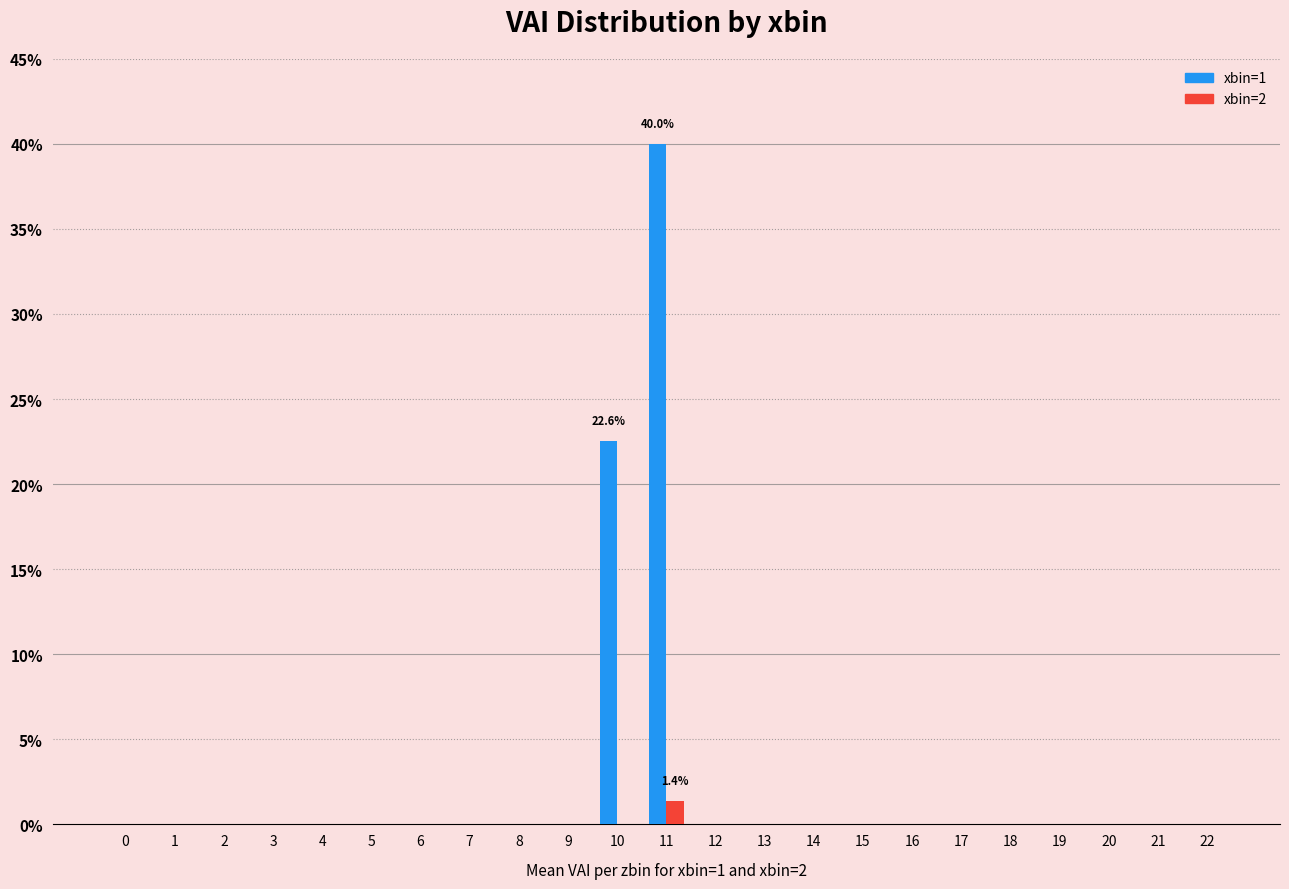

At how many categories does at least one series exceed 0?

2